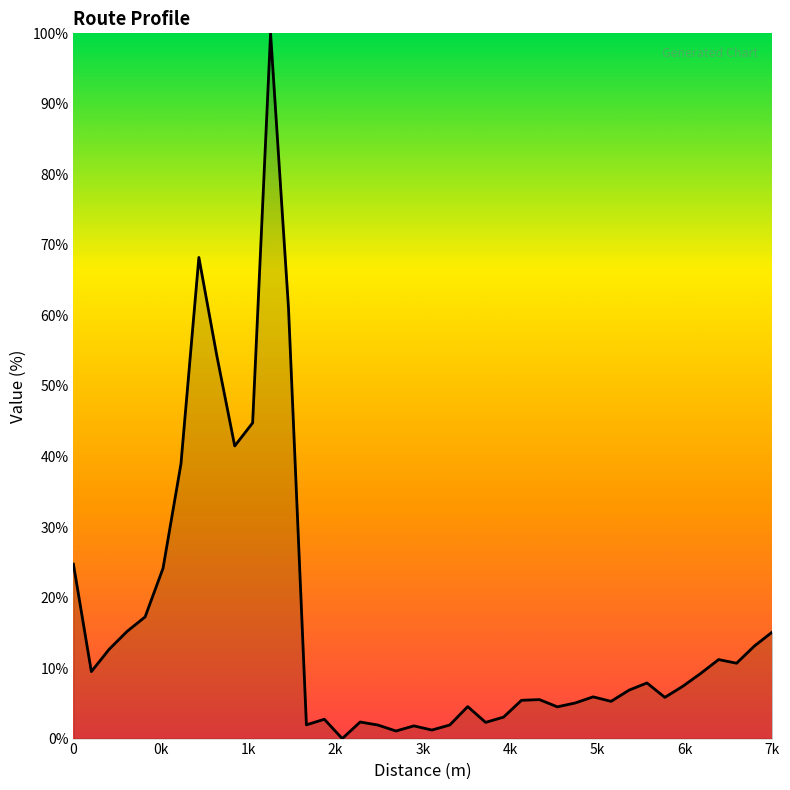

What is the greatest value displayed?

100.0